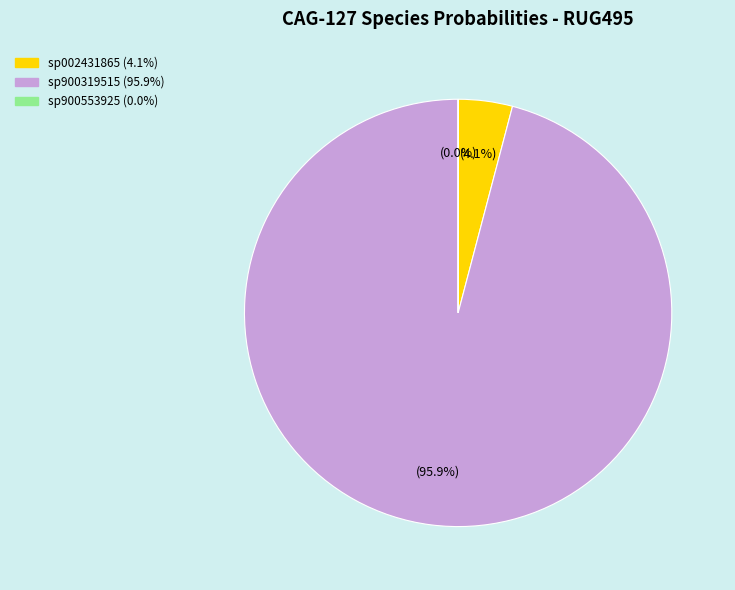

Which slice is the largest?

6-s__CAG-127 sp900319515